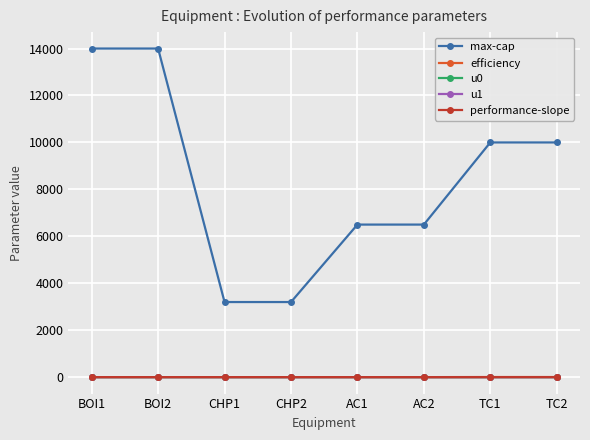

What is the total value across all series at CHP1?

3202.8